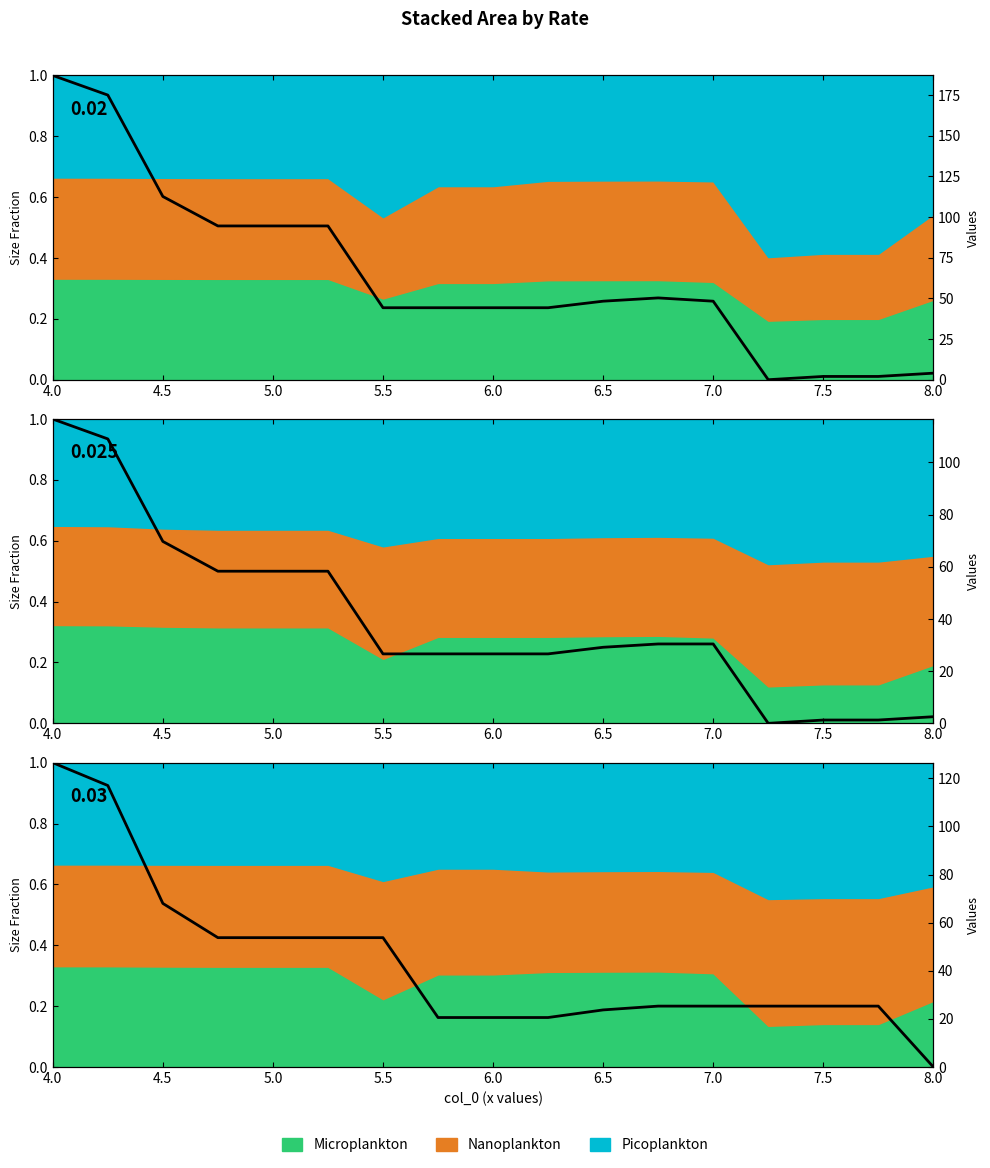

Where is the first local minimum for 0.025?

7.25